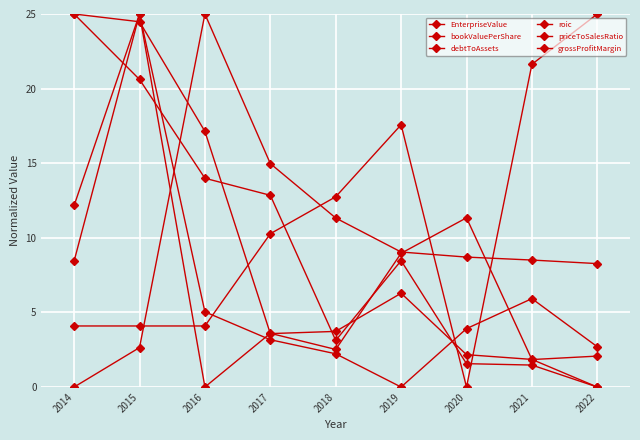

Reading left to right, list all the values displayed in this chart.

EnterpriseValue: 25.0	24.5	17.1	3.6	3.7	6.3	2.2	1.9	0.0
bookValuePerShare: 0.0	2.6	25.0	15.0	11.3	9.0	8.7	8.5	8.3
debtToAssets: 8.4	25.0	0.0	3.6	2.5	9.0	11.3	1.8	2.1
roic: 12.2	25.0	5.0	3.2	2.2	0.0	3.9	5.9	2.7
priceToSalesRatio: 25.0	20.6	14.0	12.9	3.1	8.5	1.6	1.5	0.0
grossProfitMargin: 4.1	4.1	4.1	10.3	12.8	17.6	0.0	21.6	25.0